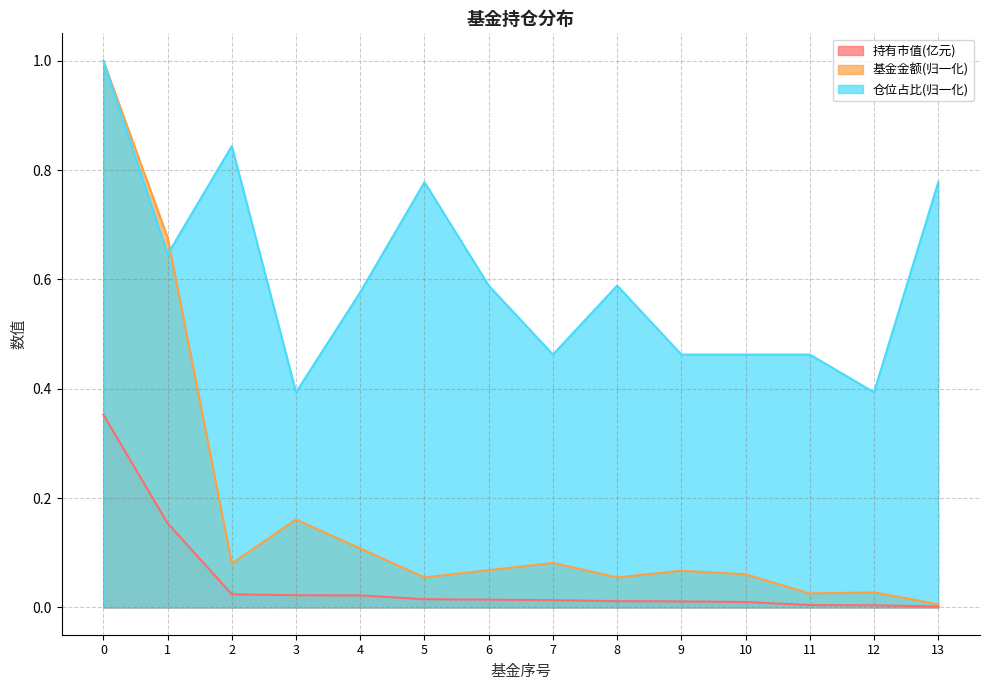

Is the value of 基金金额 at 2 greater than the value of 持有市值(亿元) at 5?

Yes